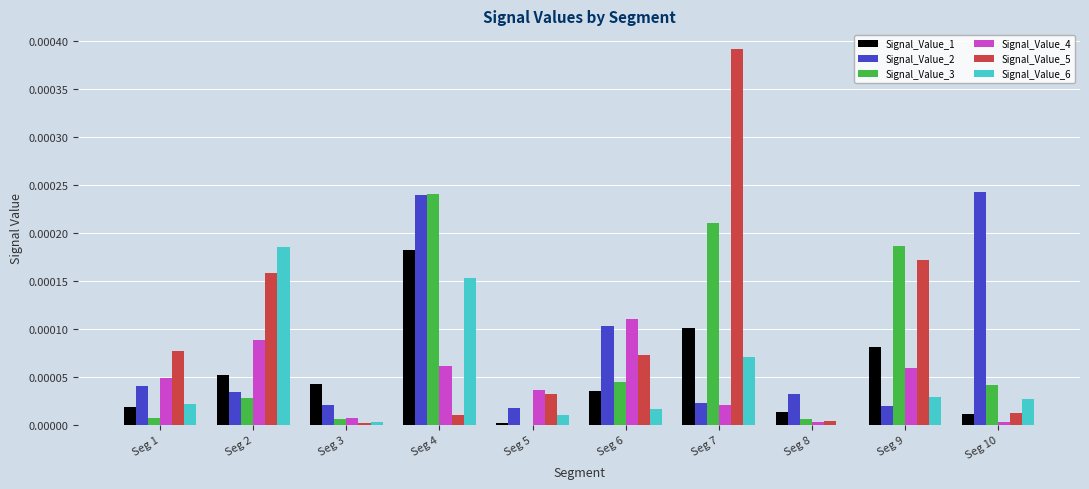

Where is Signal_Value_1 nearest to the value 0?

Seg 5